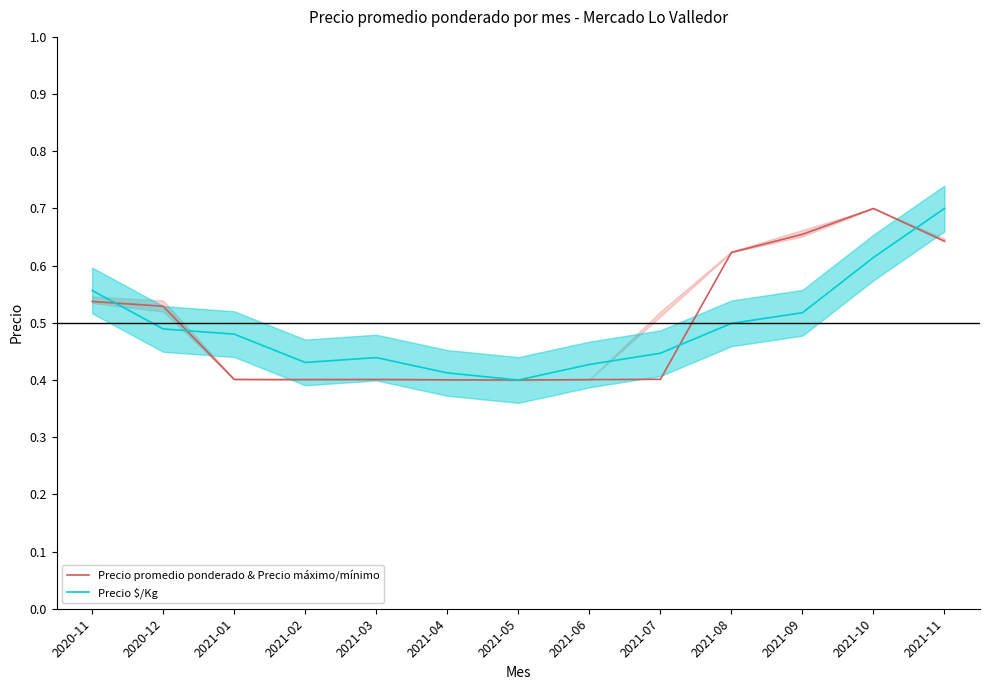

True or false: Precio promedio ponderado & Precio máximo/mínimo and Precio $/Kg intersect in this chart.

True